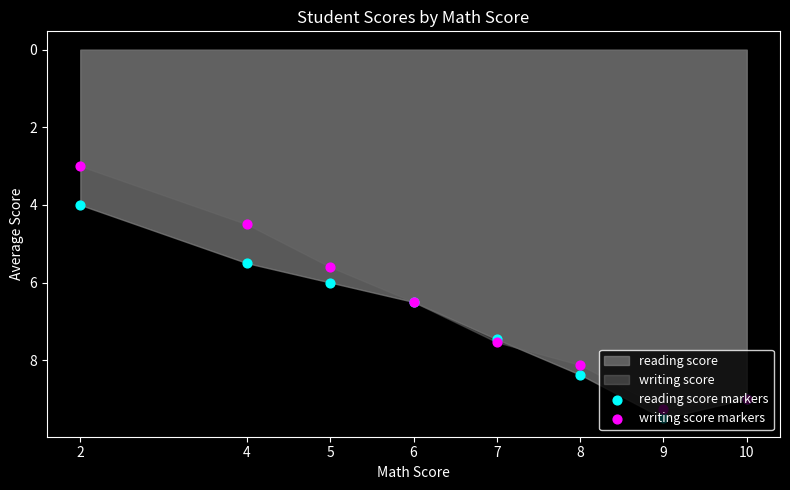

Which series reaches the minimum Y coordinate?

writing score markers